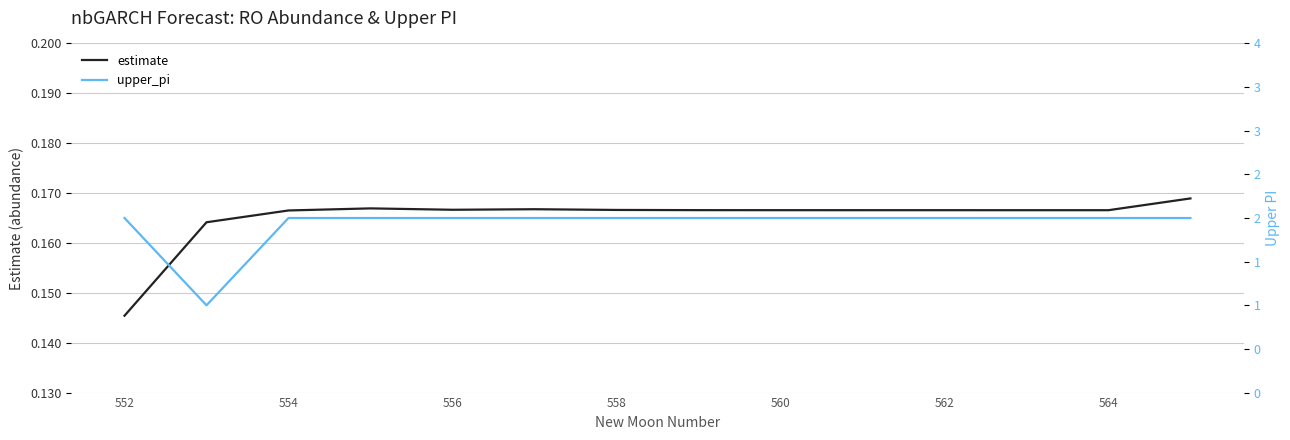

Where is estimate nearest to the value 0?

552